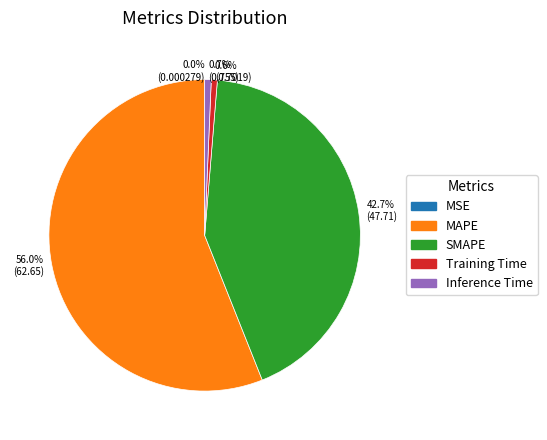

What is the largest slice in the pie chart?

MAPE